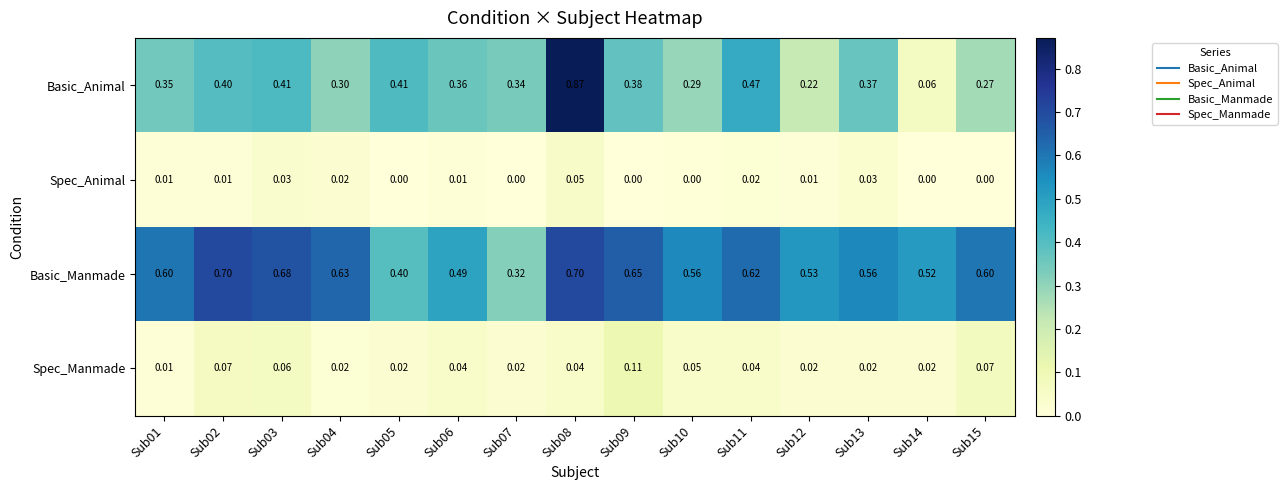

Between Sub07 and Sub08, which series saw the biggest shift?

Basic_Animal